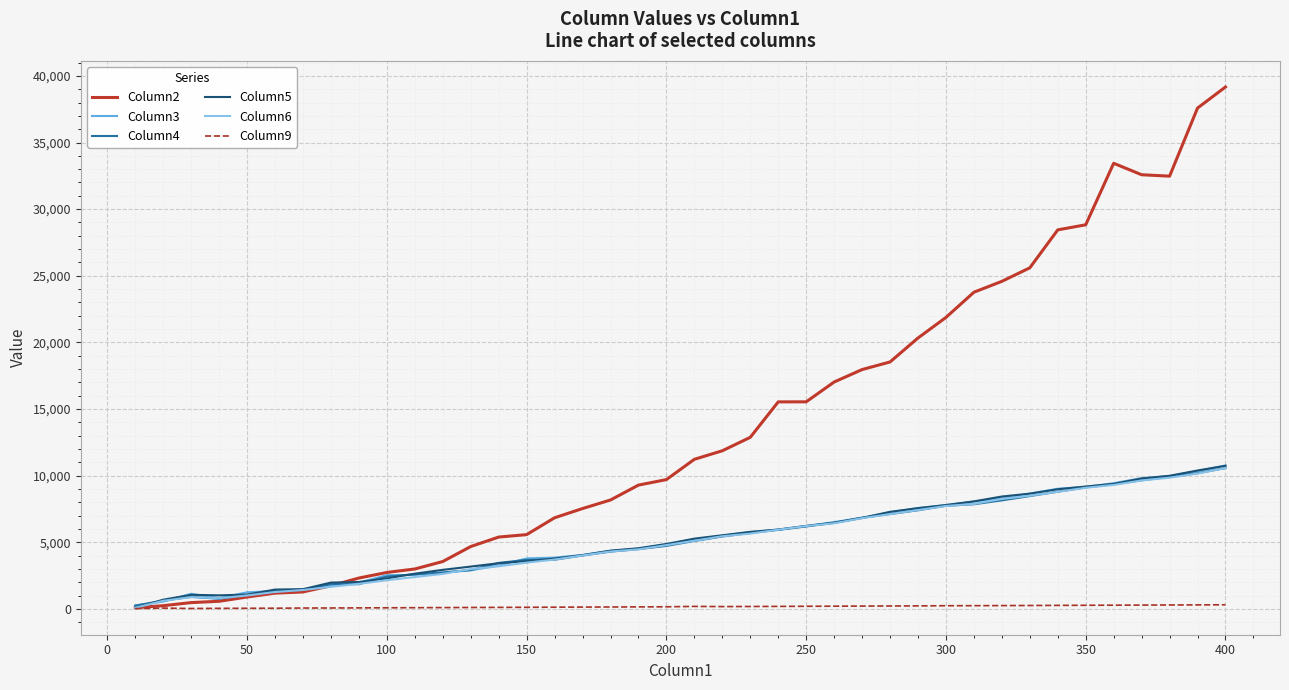

In Column2, how many points are lower than both neighbors (excluding endpoints)?

1